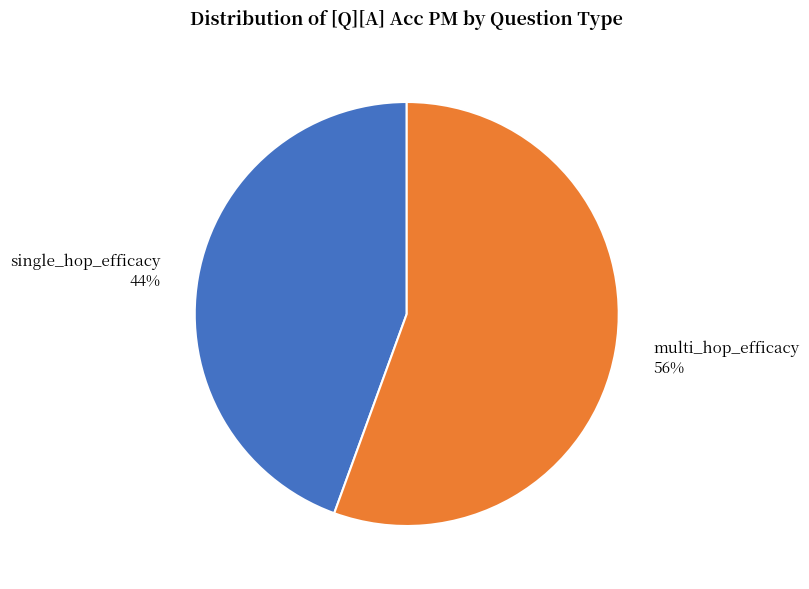

What percentage is the single_hop_efficacy slice, to the nearest percent?

44%